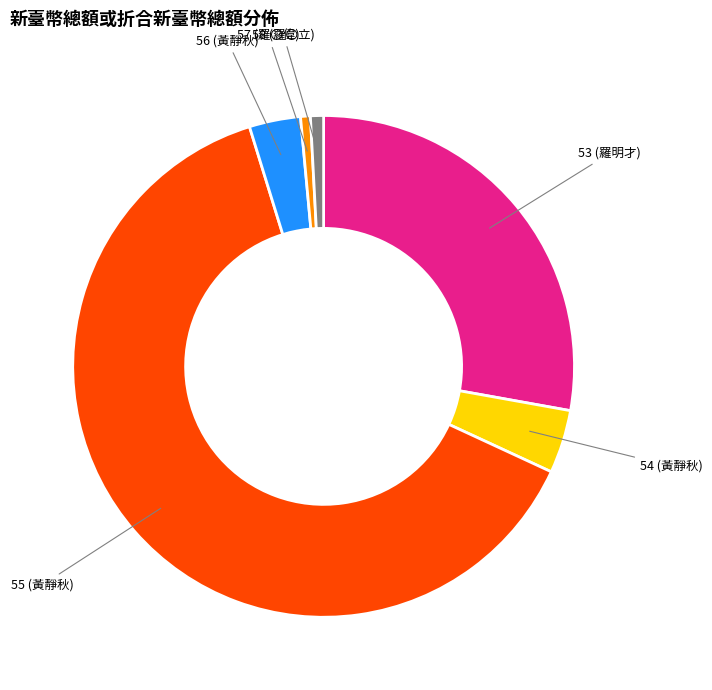

What is the ratio of the value at 53 (羅明才) to the value at 57 (羅〇偉)?

44.2